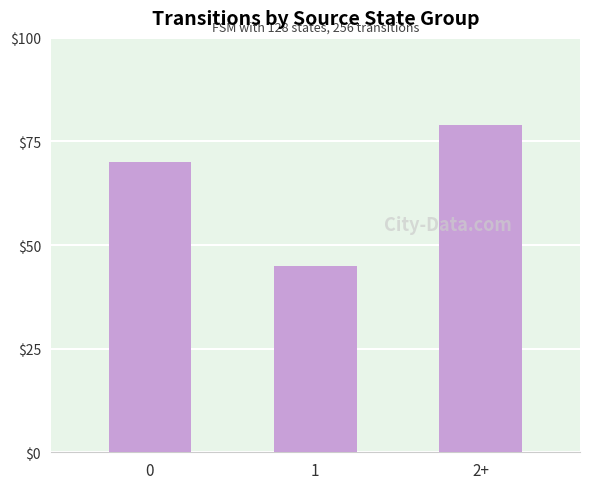

How many categories are shown in the chart?

3